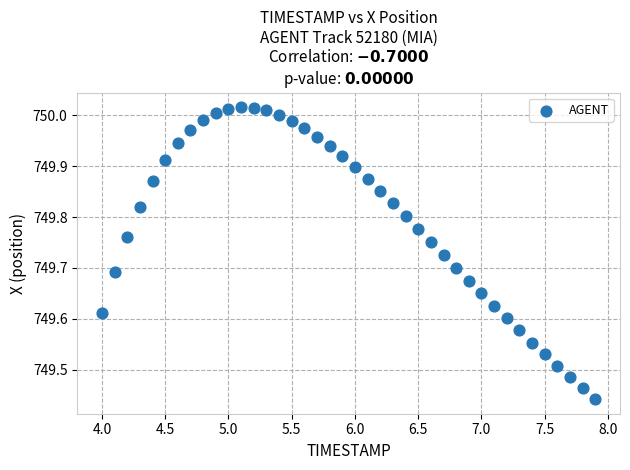

What is the range of X values (max minus min)?

3.9